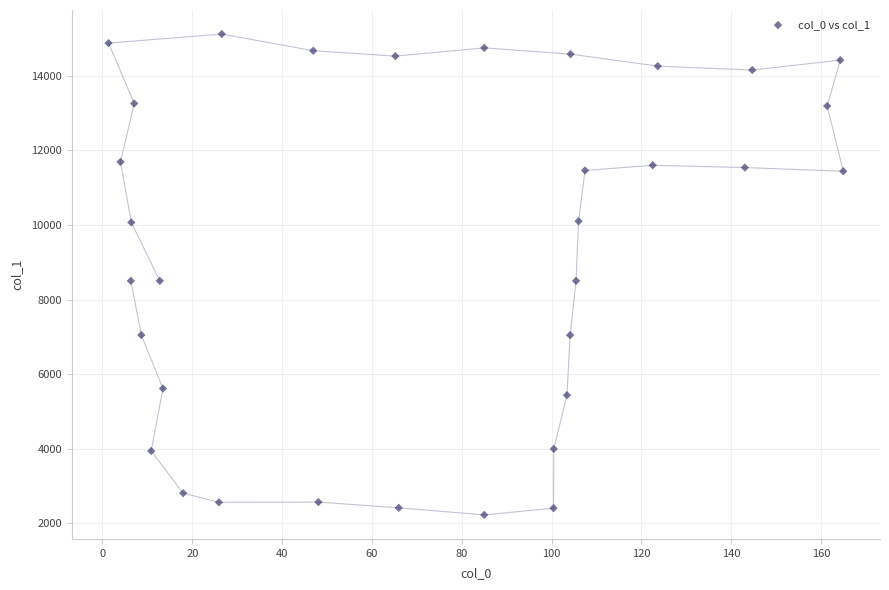

What is the range of X values (max minus min)?

163.6